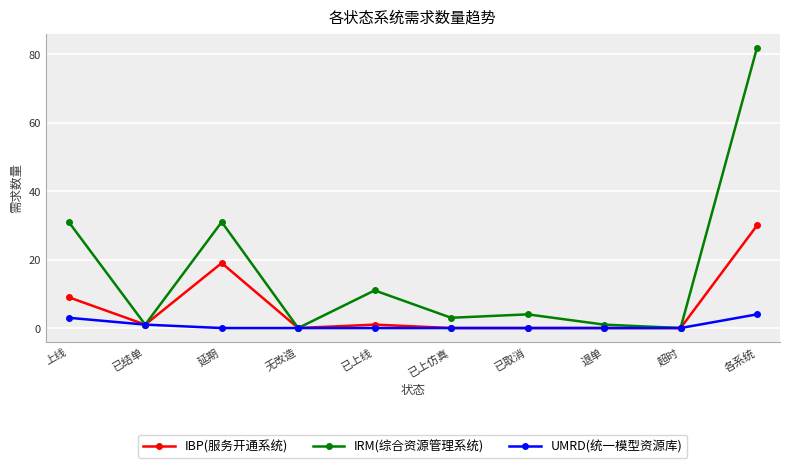

What is the total value across all series at 已取消?

4